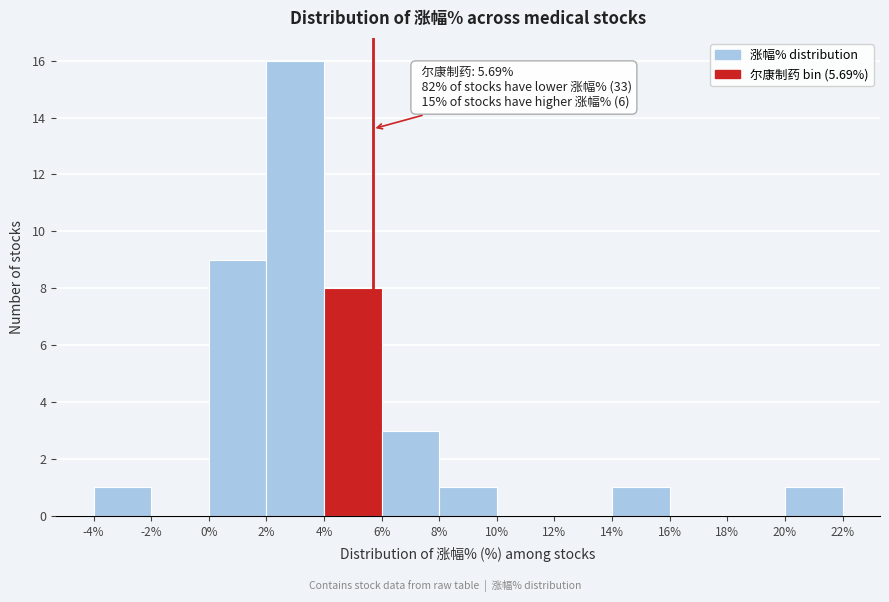

Over which range of the x-axis is the bar tallest?

2% to 4%